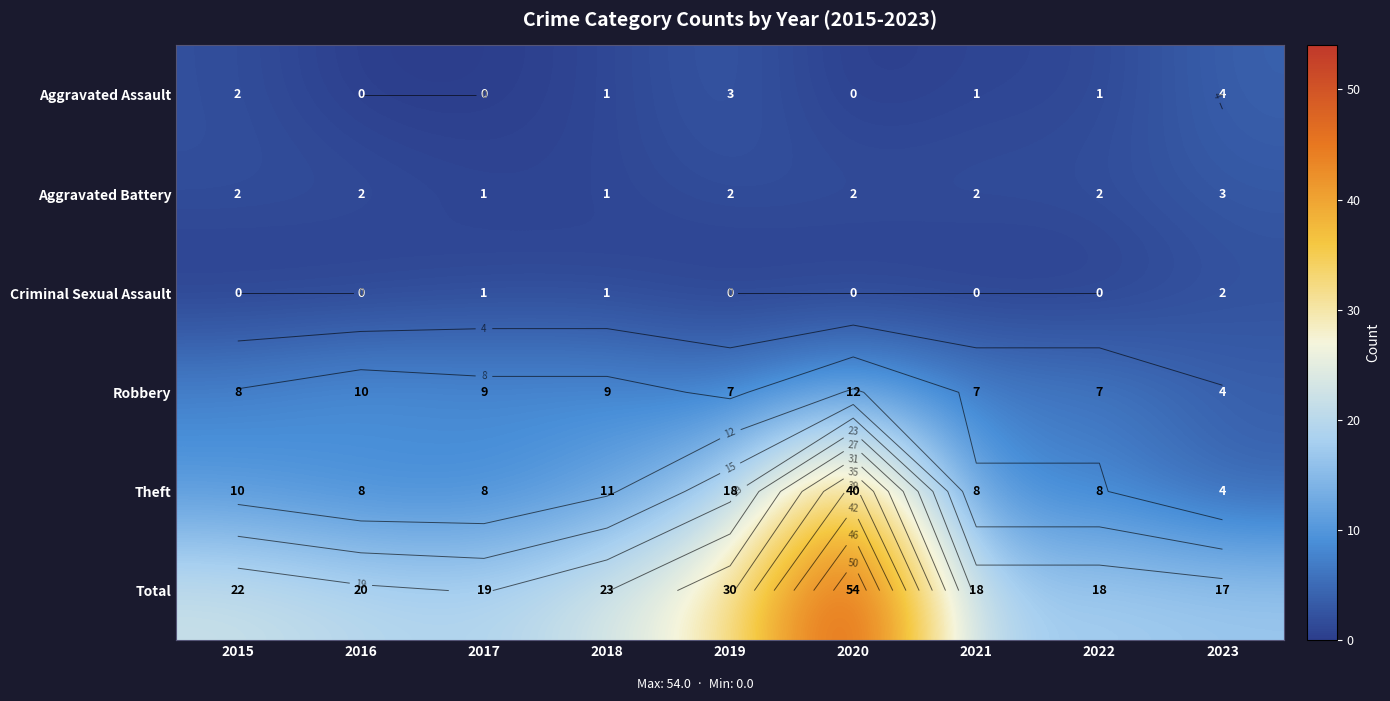

What is the spread (max minus min) of values at 2022?

18